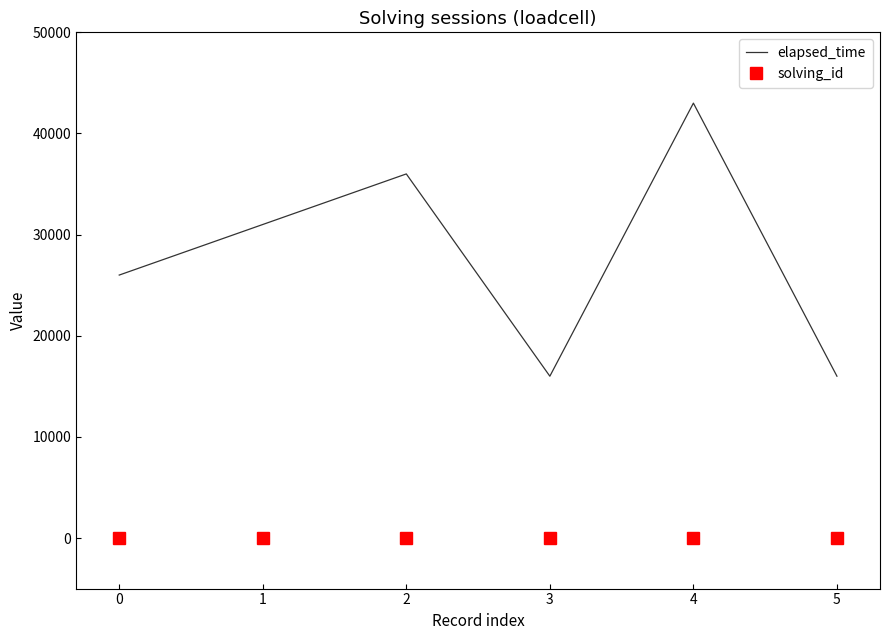

How many categories are shown in the chart?

6